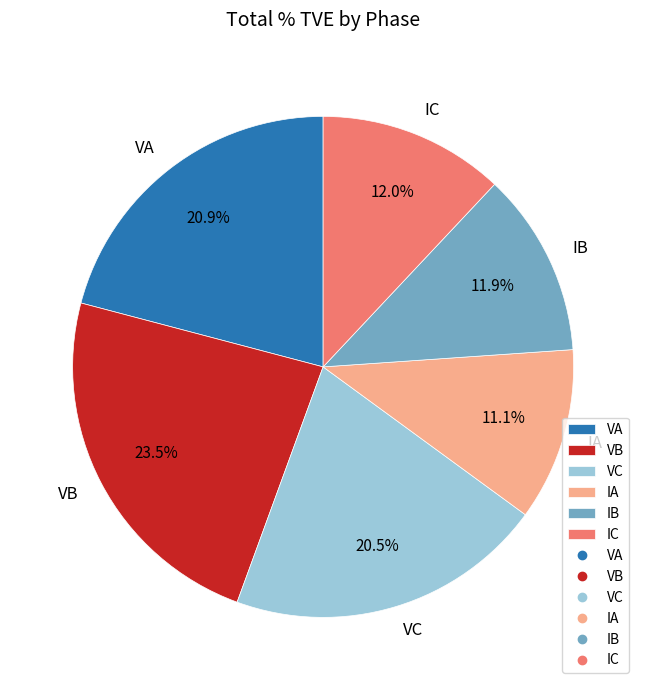

Which category has the biggest portion of the pie?

VB